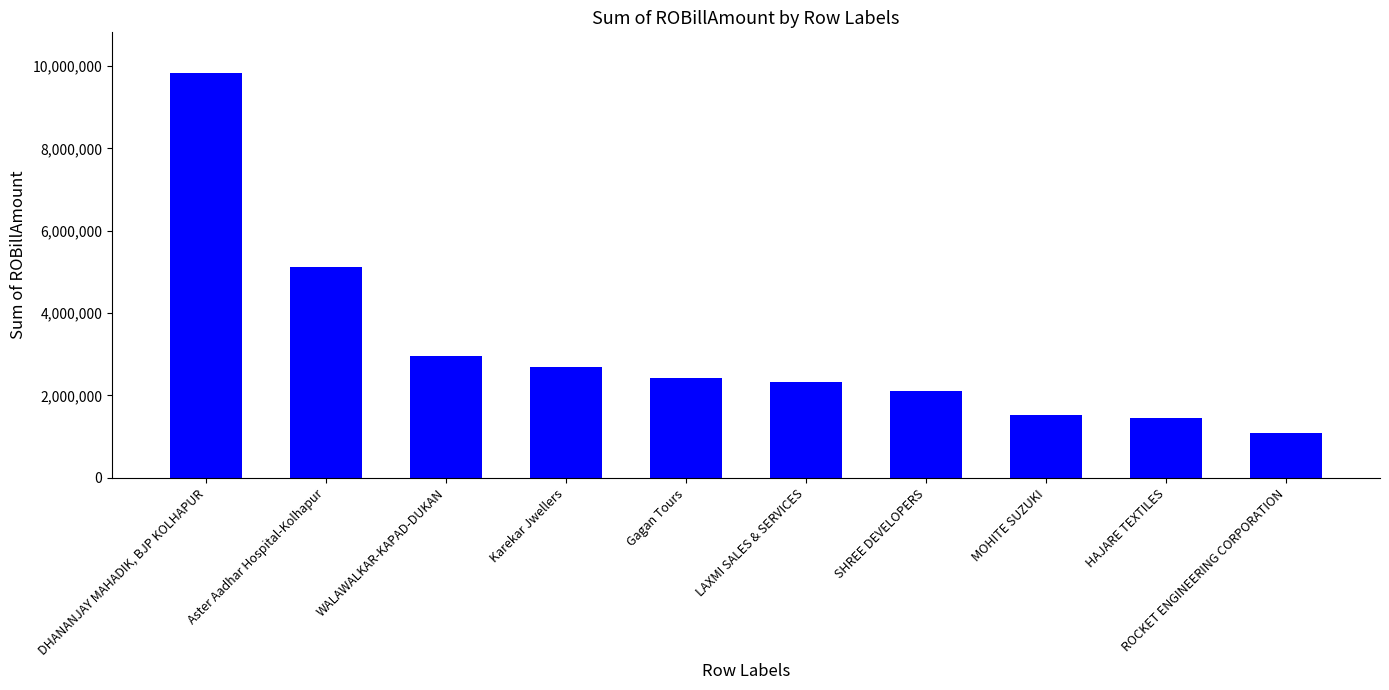

Which category has the lowest value across all series?

ROCKET ENGINEERING CORPORATION